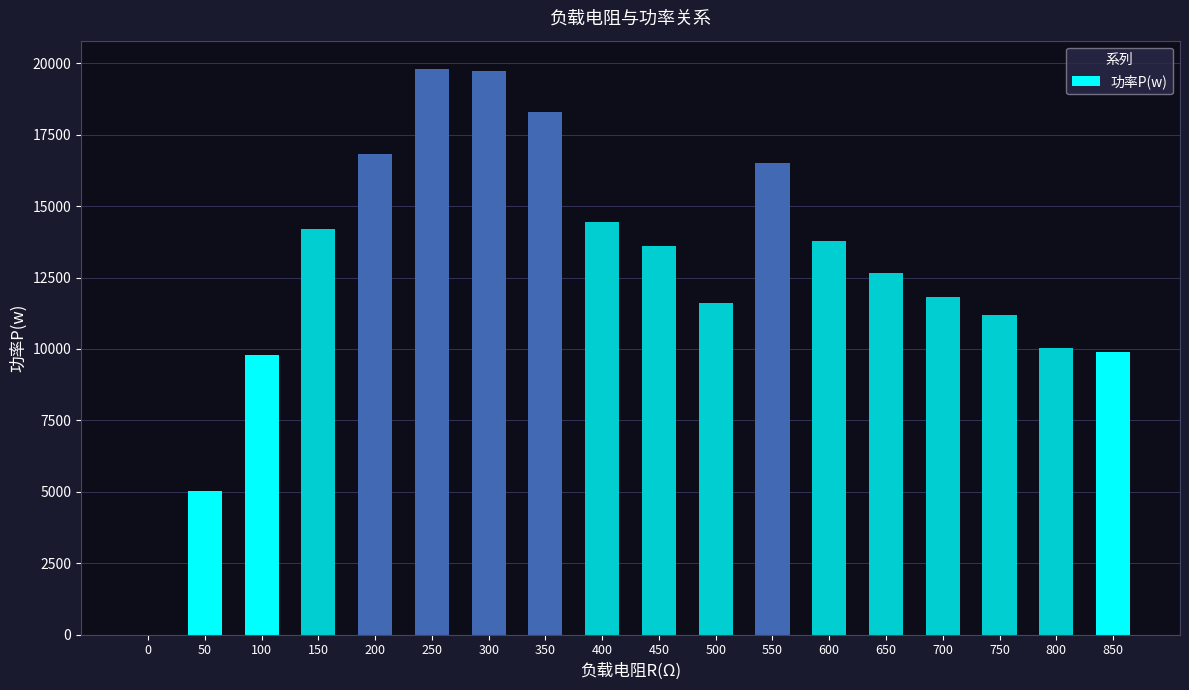

What value does the data have at 700?

11824.5